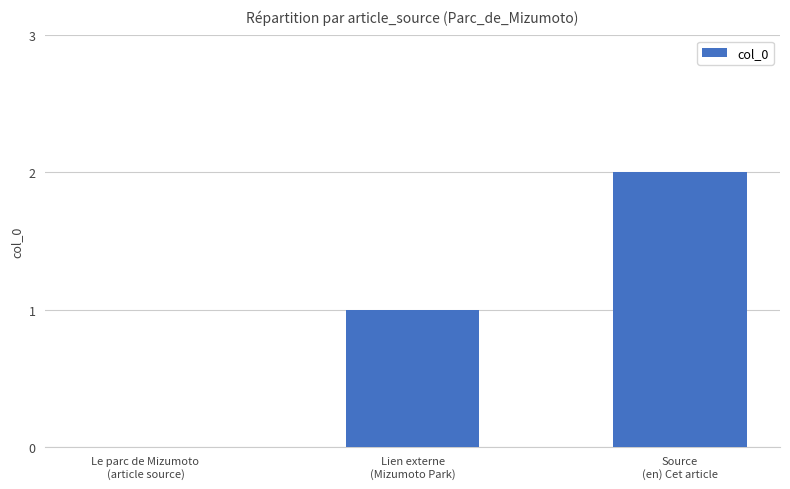

What is the sum of all values?

3